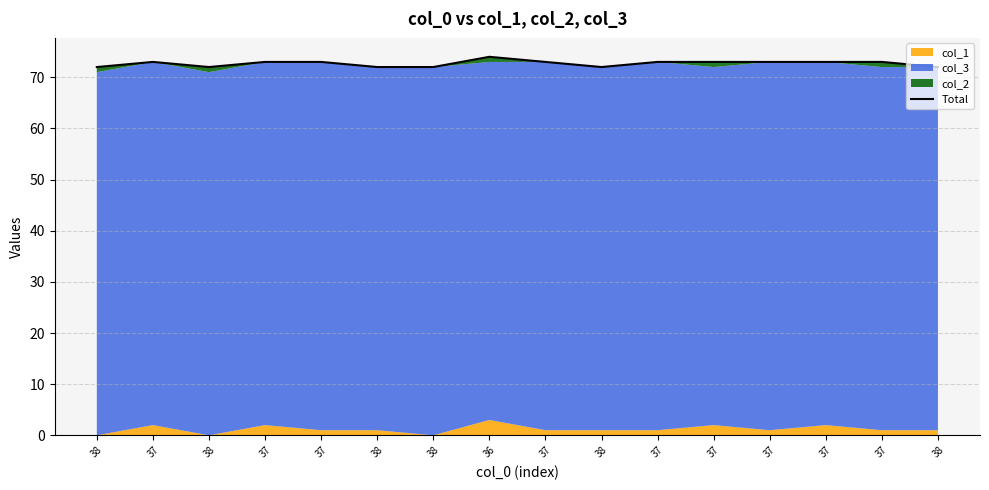

How many values are between 72 and 73?

15